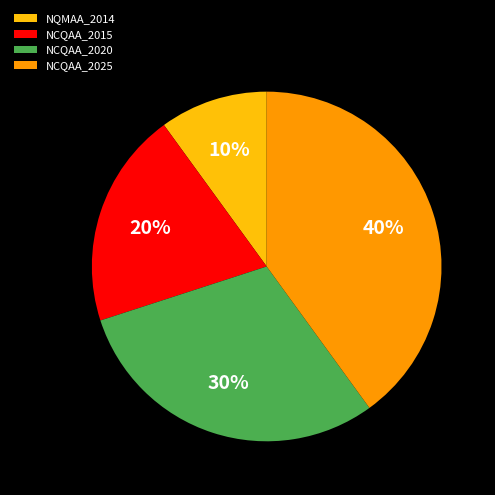

Approximately how many times larger is the value at NCQAA_2025 compared to NCQAA_2020?

1.3